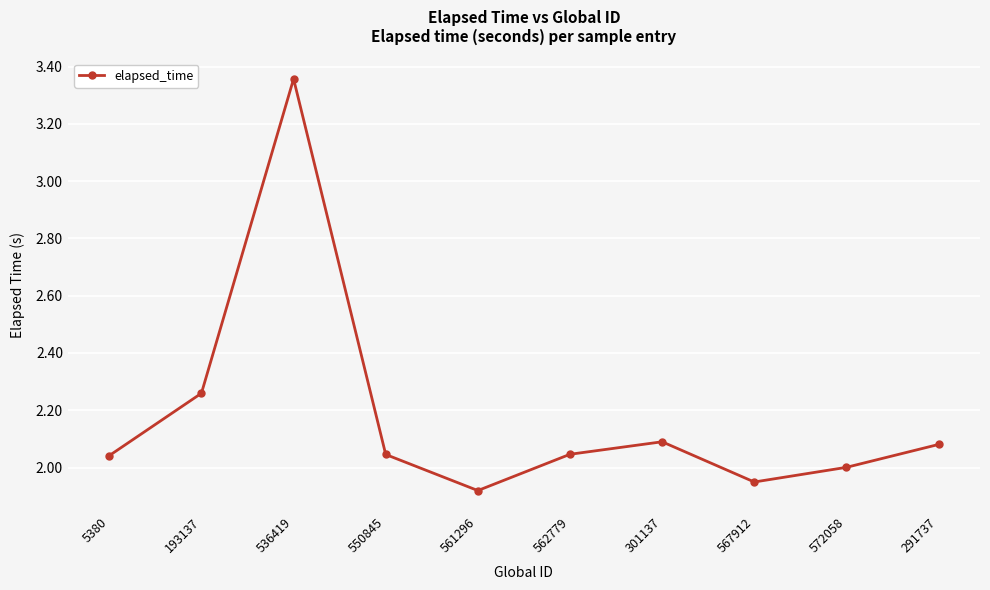

Which category has the lowest value across all series?

561296